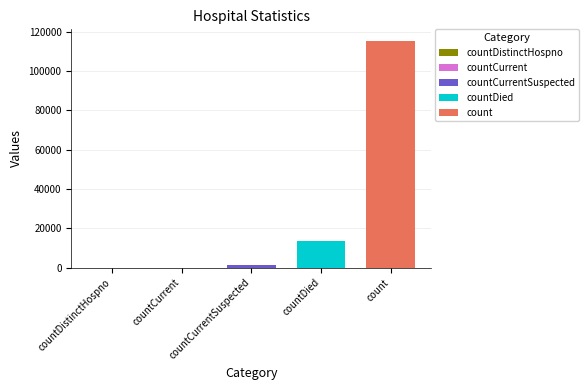

The countDied series shows 5446 at countDied. True or false?

False